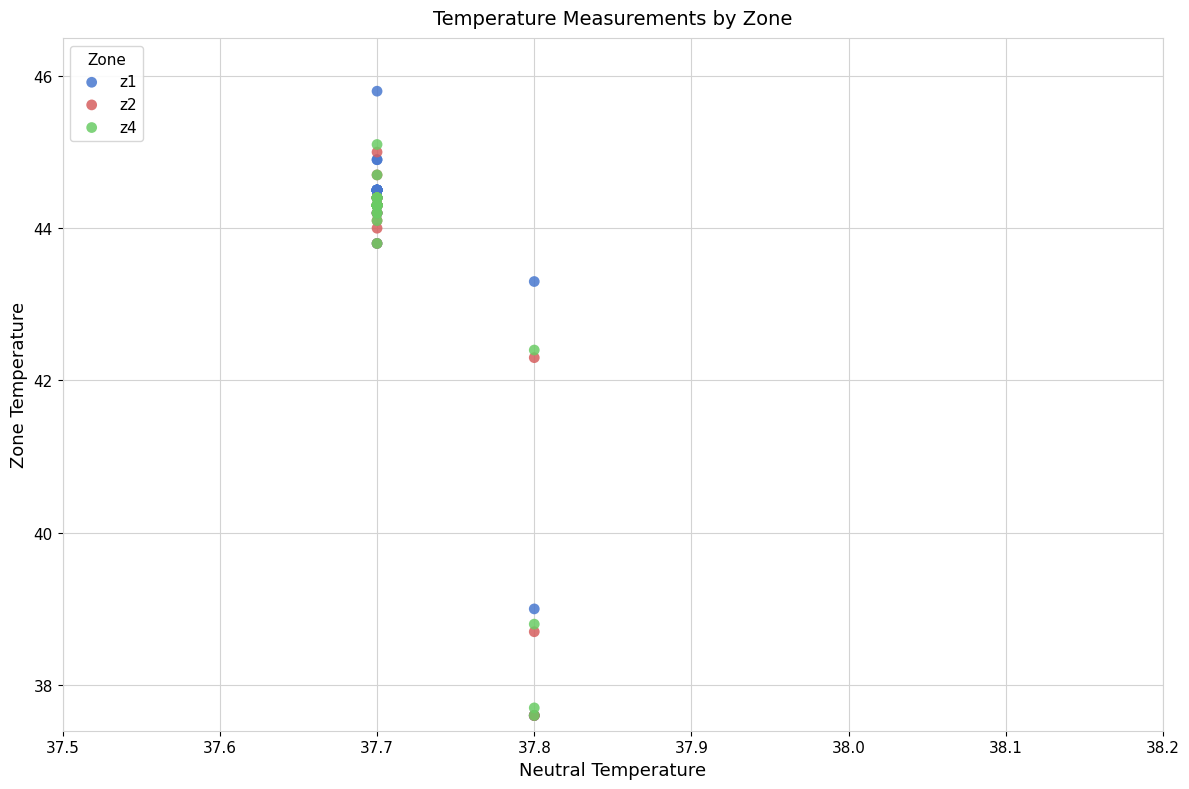

What are all the series names shown in the legend?

z1, z2, z4